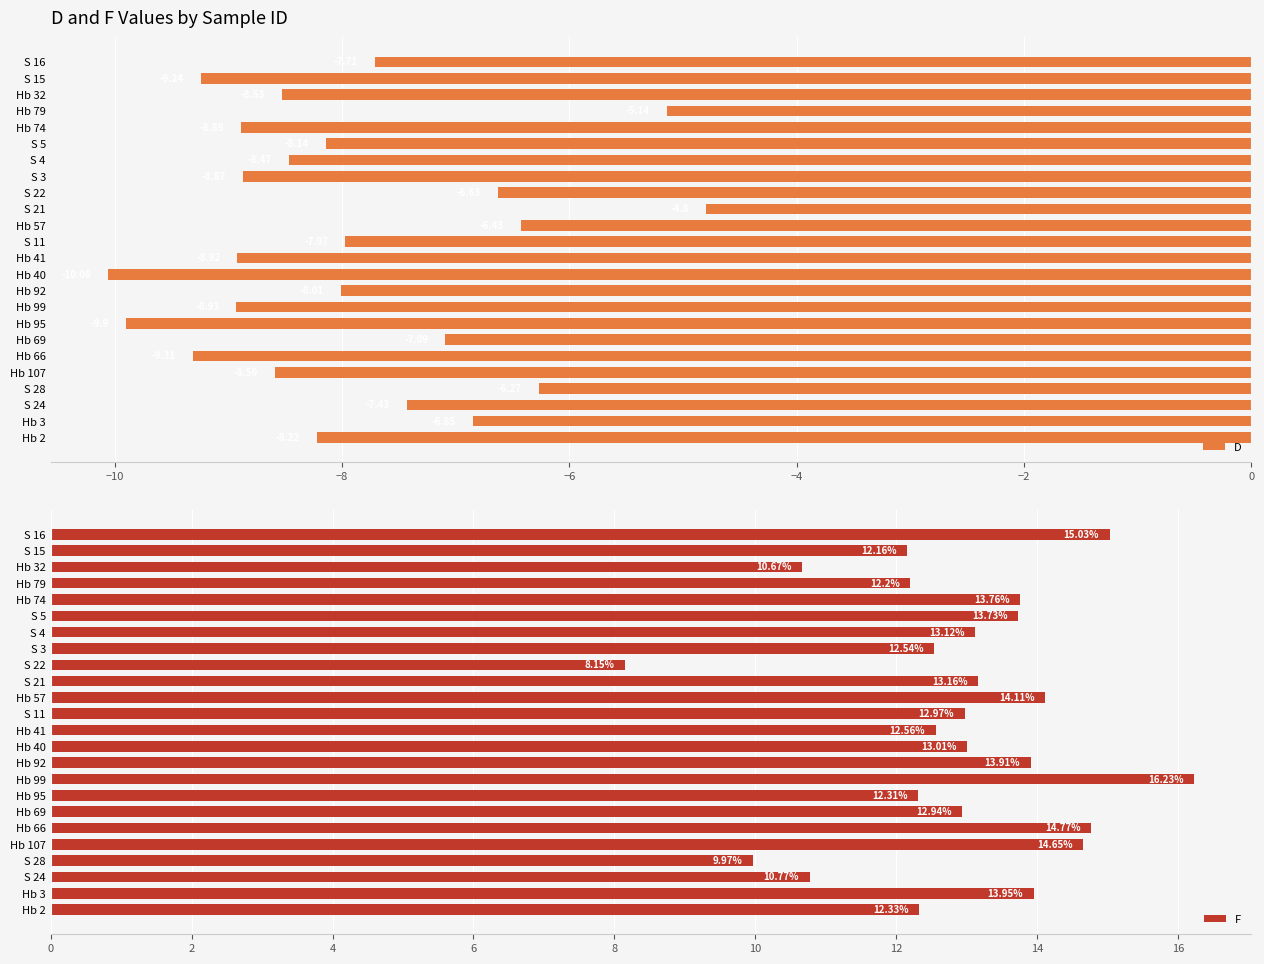

How many categories are shown in the chart?

24